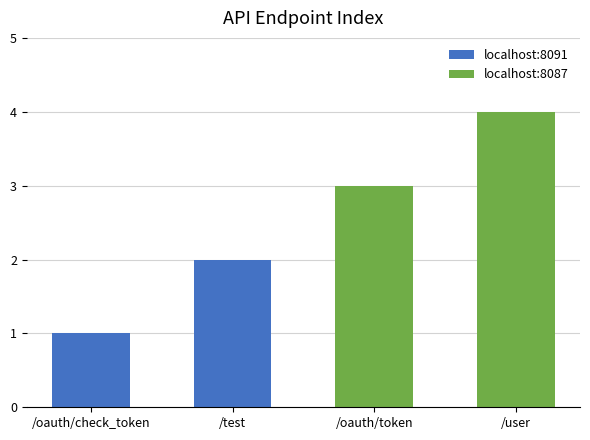

Reading right to left, extract all data points from this chart.

/user=4	/oauth/token=3	/test=2	/oauth/check_token=1